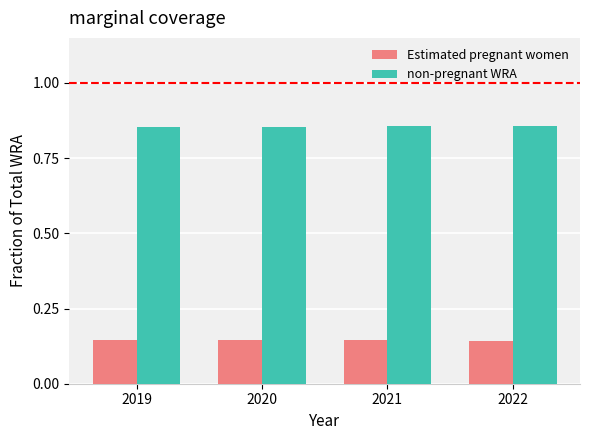

What is the total value across all series at 2022?

1.0